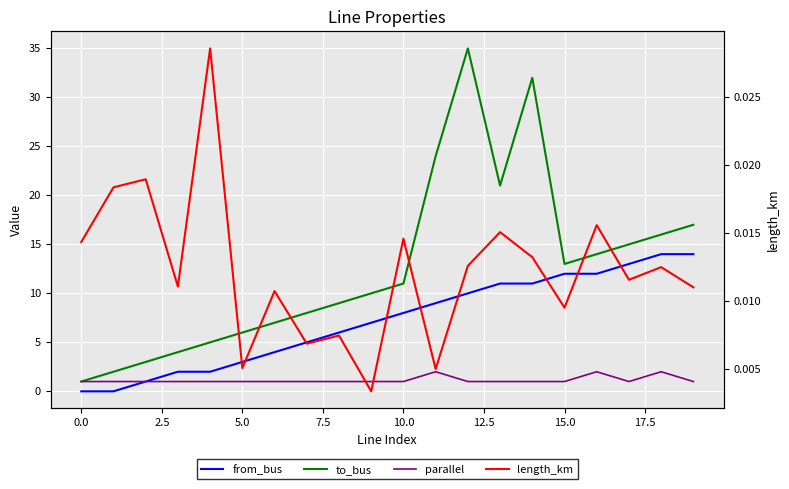

At 18, list the series in order from smallest to largest.

length_km, parallel, from_bus, to_bus